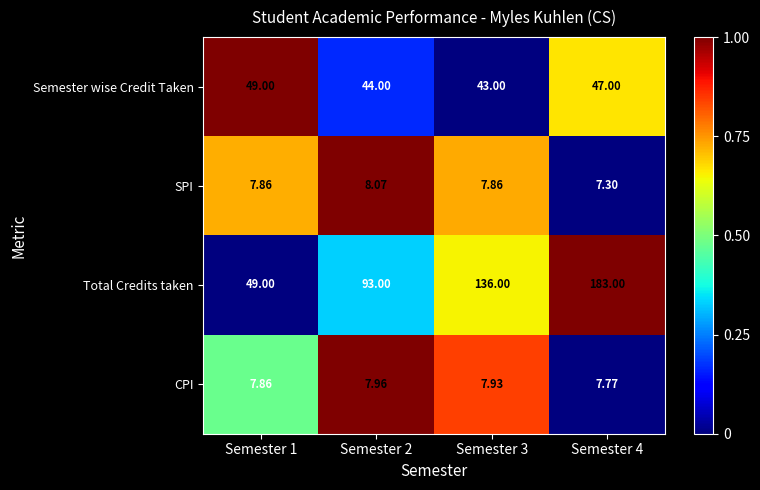

How many data points in Total Credits taken are less than 136?

2